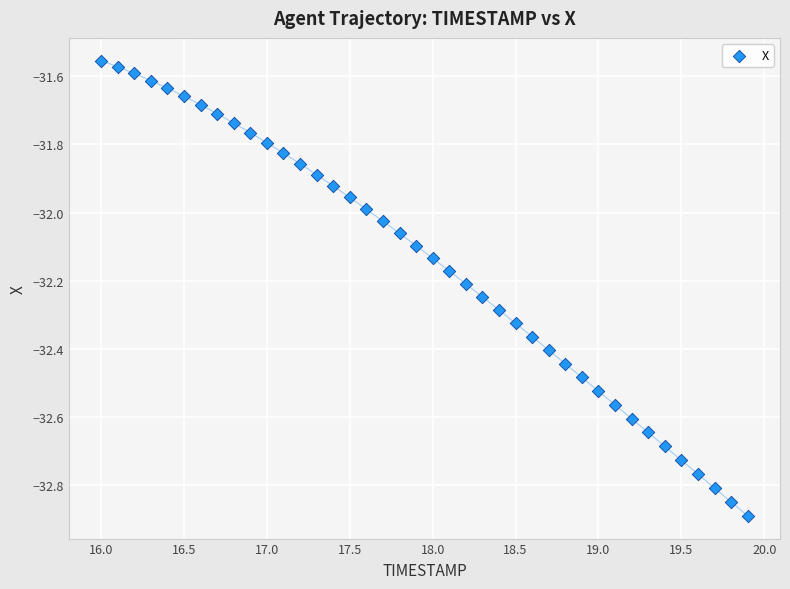

What is the range of Y values (max minus min)?

1.3